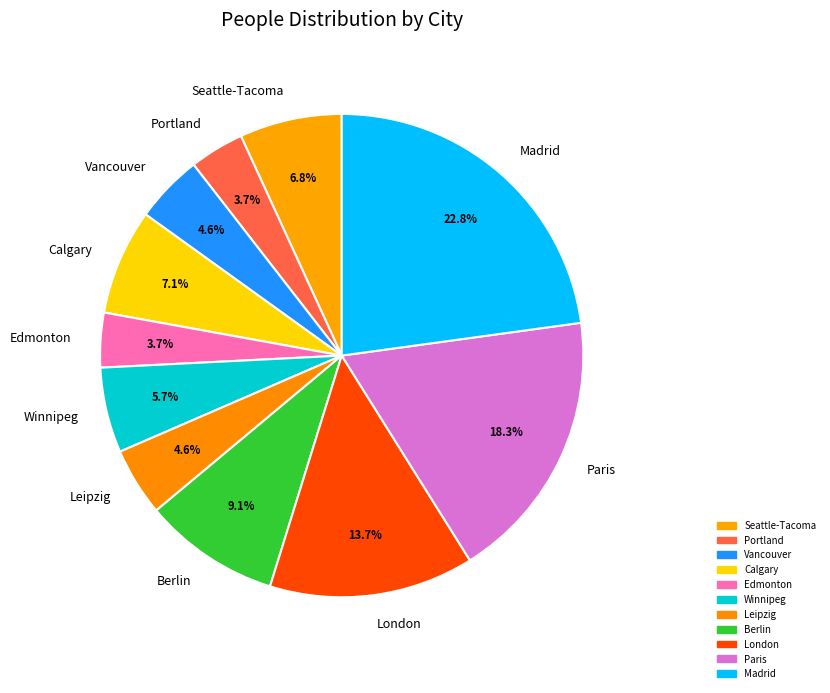

To the nearest percent, what is the average slice percentage?

9%